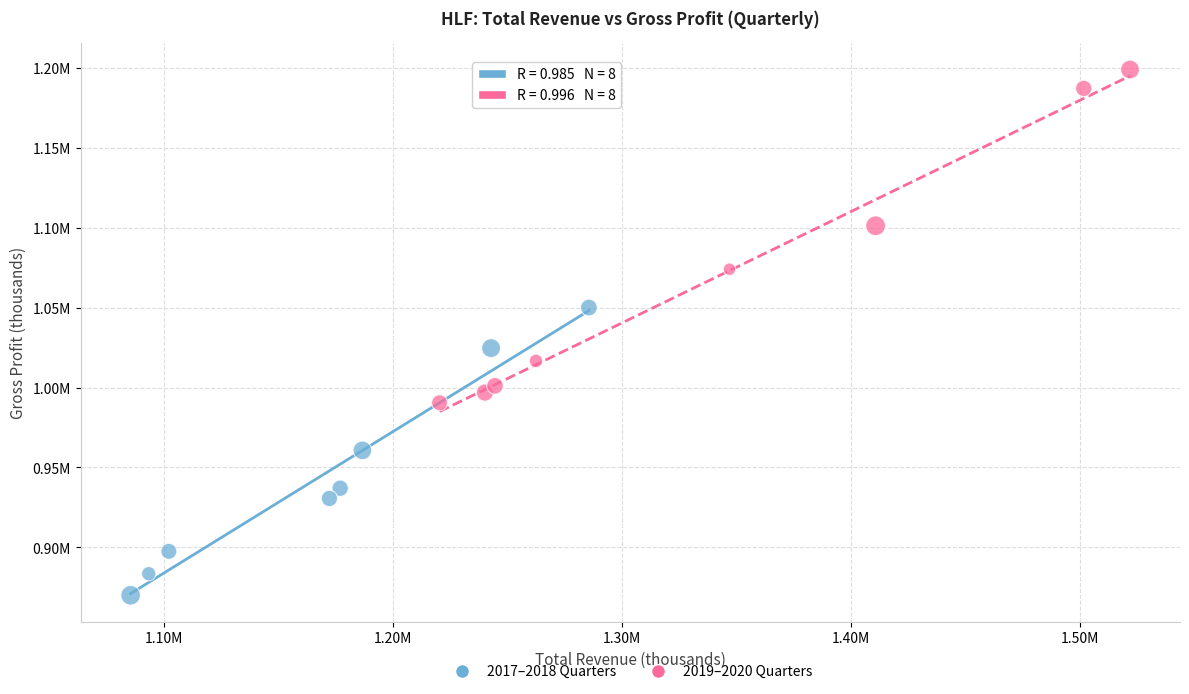

What are all the series names shown in the legend?

2017–2018 Quarters, 2019–2020 Quarters